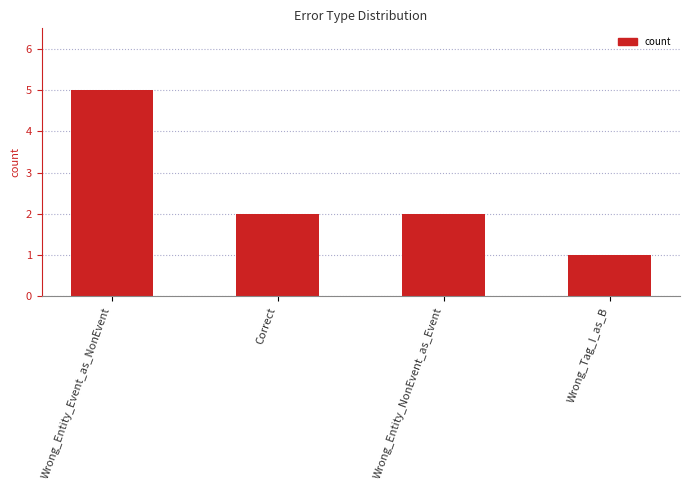

How many categories are shown in the chart?

4